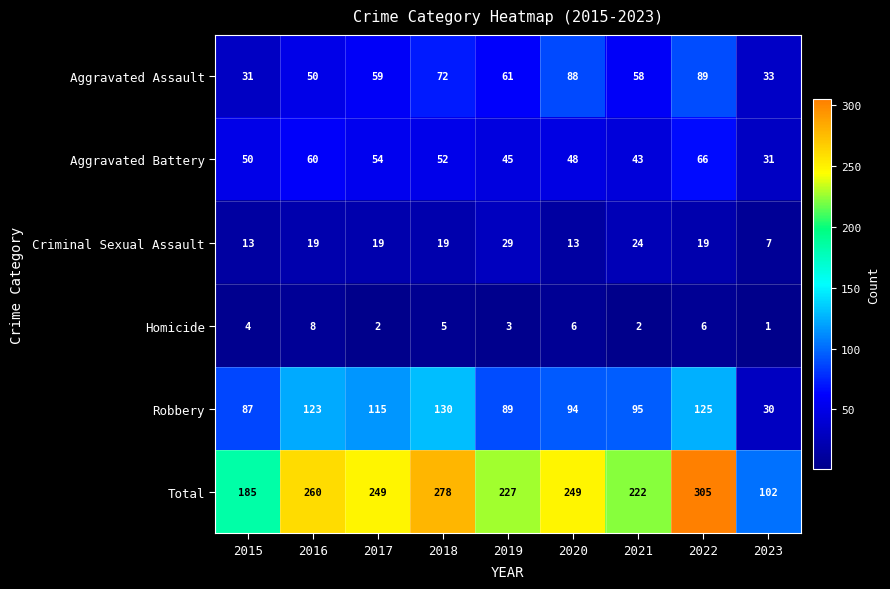

Which label corresponds to the smallest value in the chart?

2023